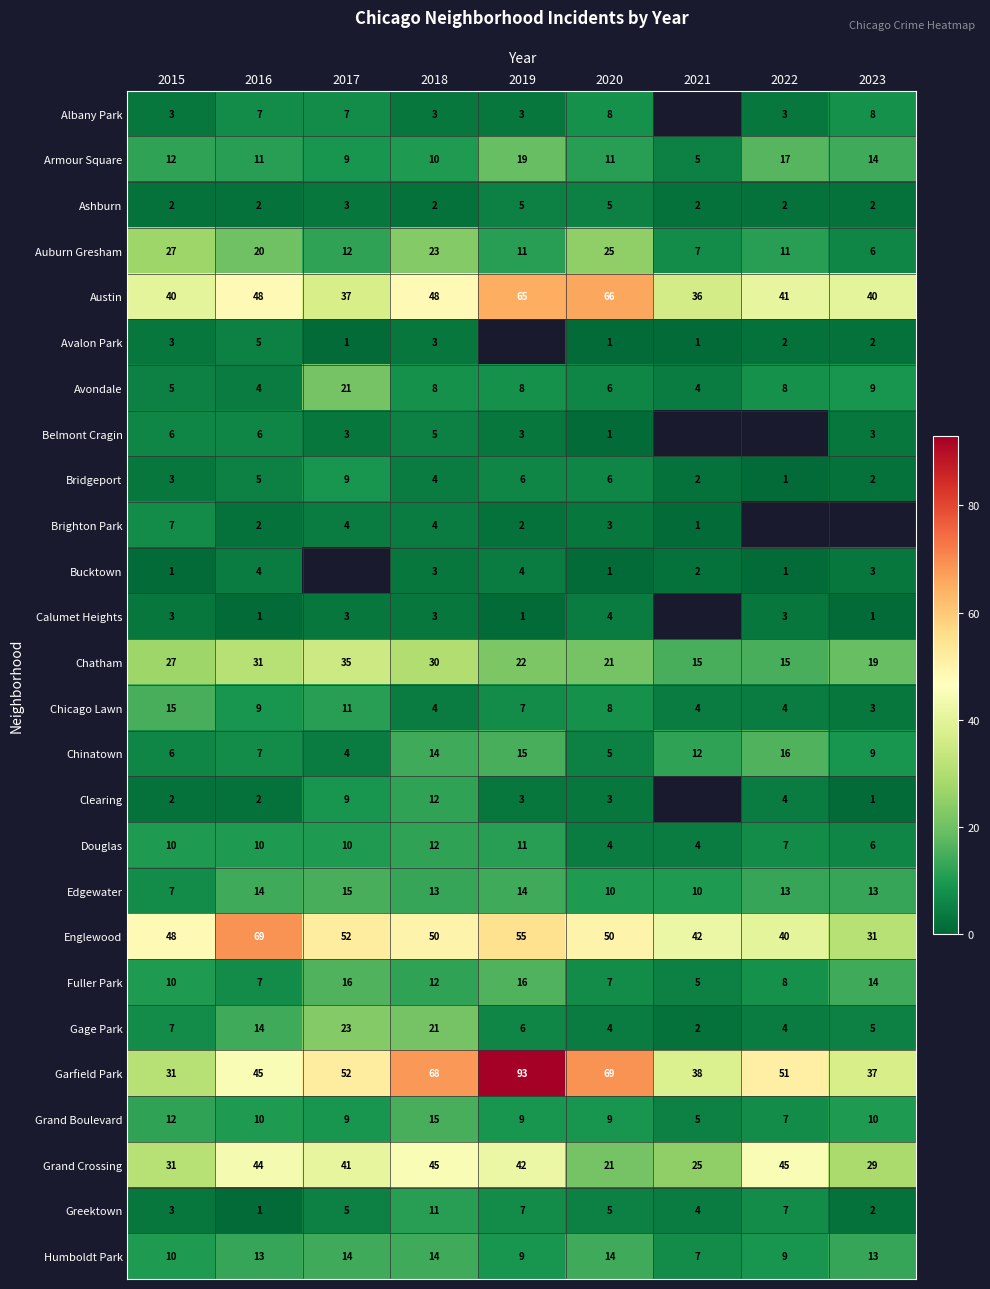

What is the greatest value displayed?

93.0